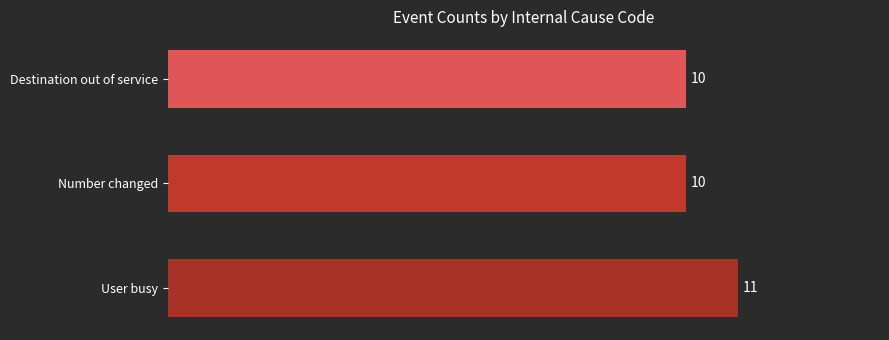

Reading top to bottom, transcribe all the data shown in this chart.

10	10	11